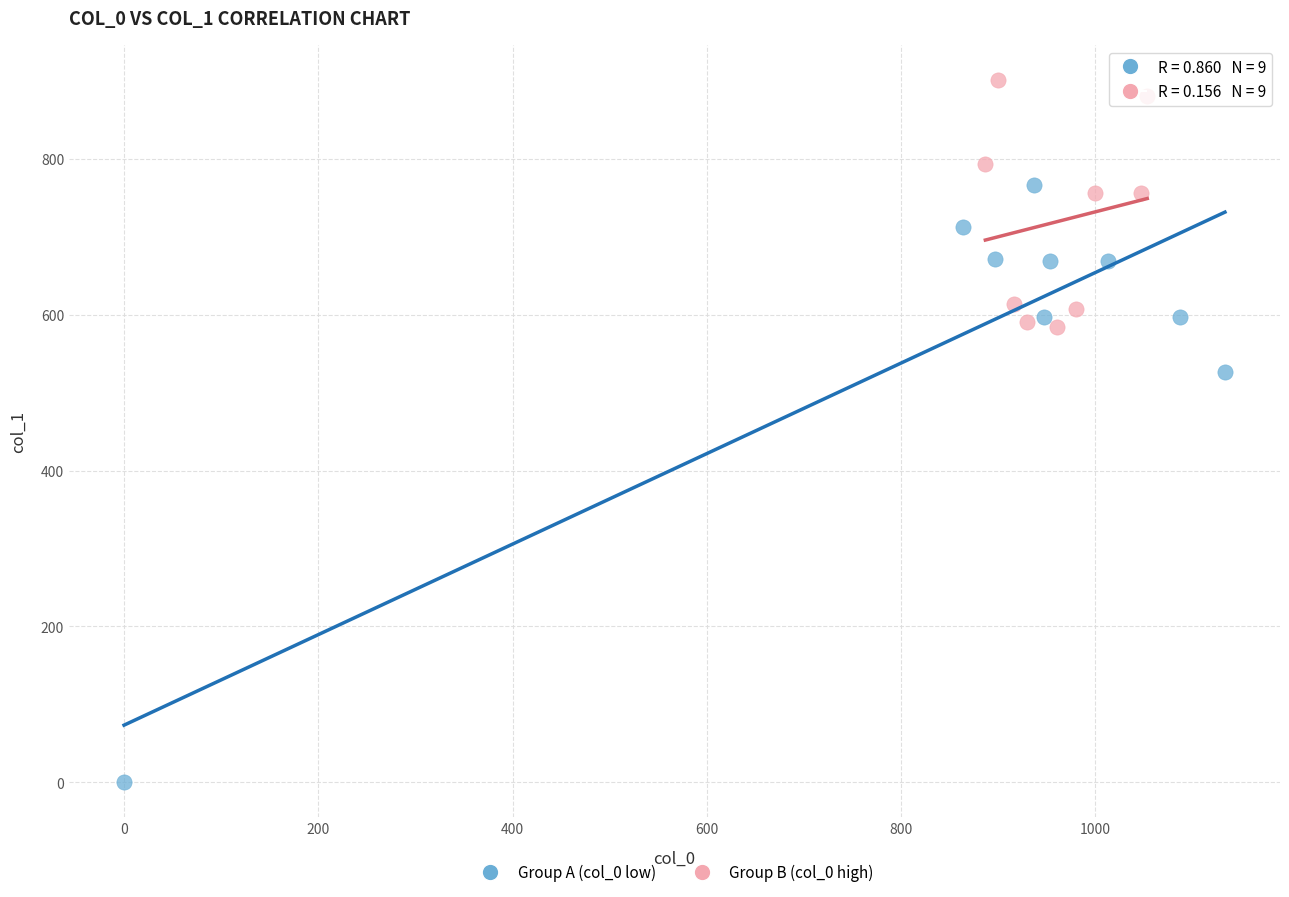

What are all the series names shown in the legend?

Group A (col_0 low), Group B (col_0 high)